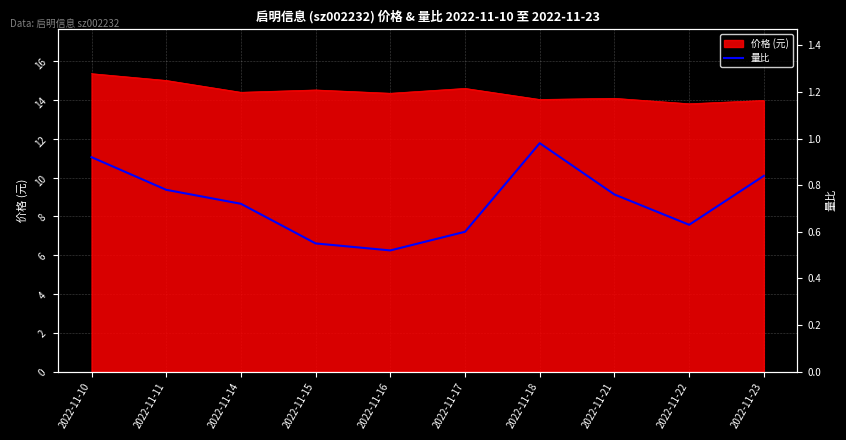

The 价格 (元) series shows 25.8 at 2022-11-17. True or false?

False